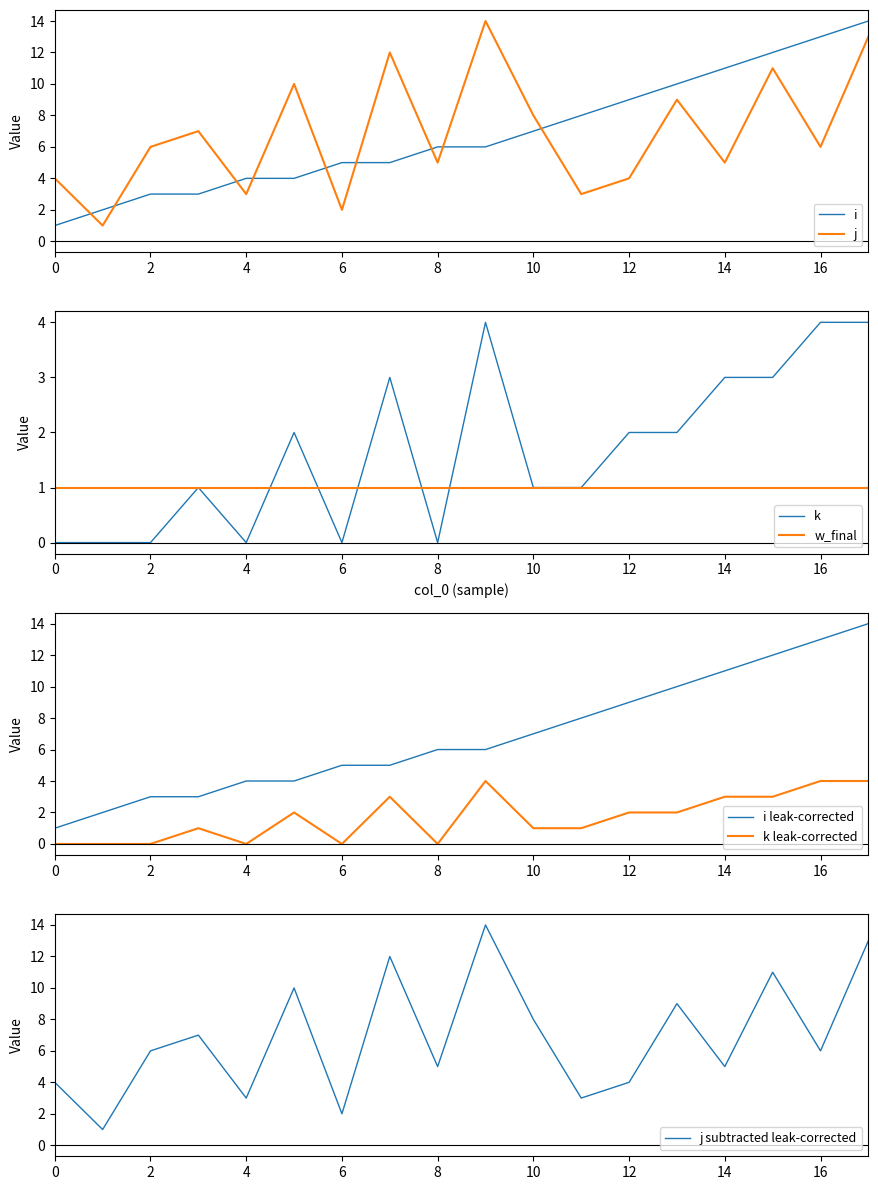

At how many categories does at least one series exceed 1?

18